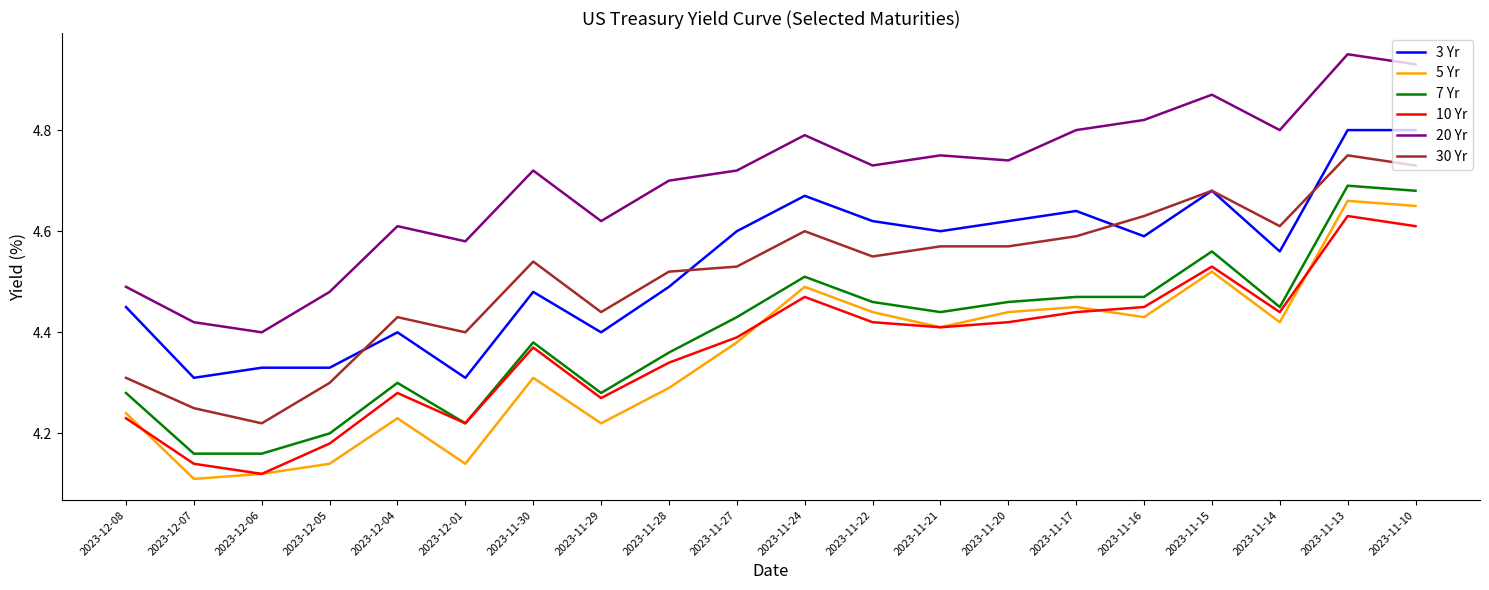

True or false: 30 Yr has a value of 4.7 at 2023-11-15.

True